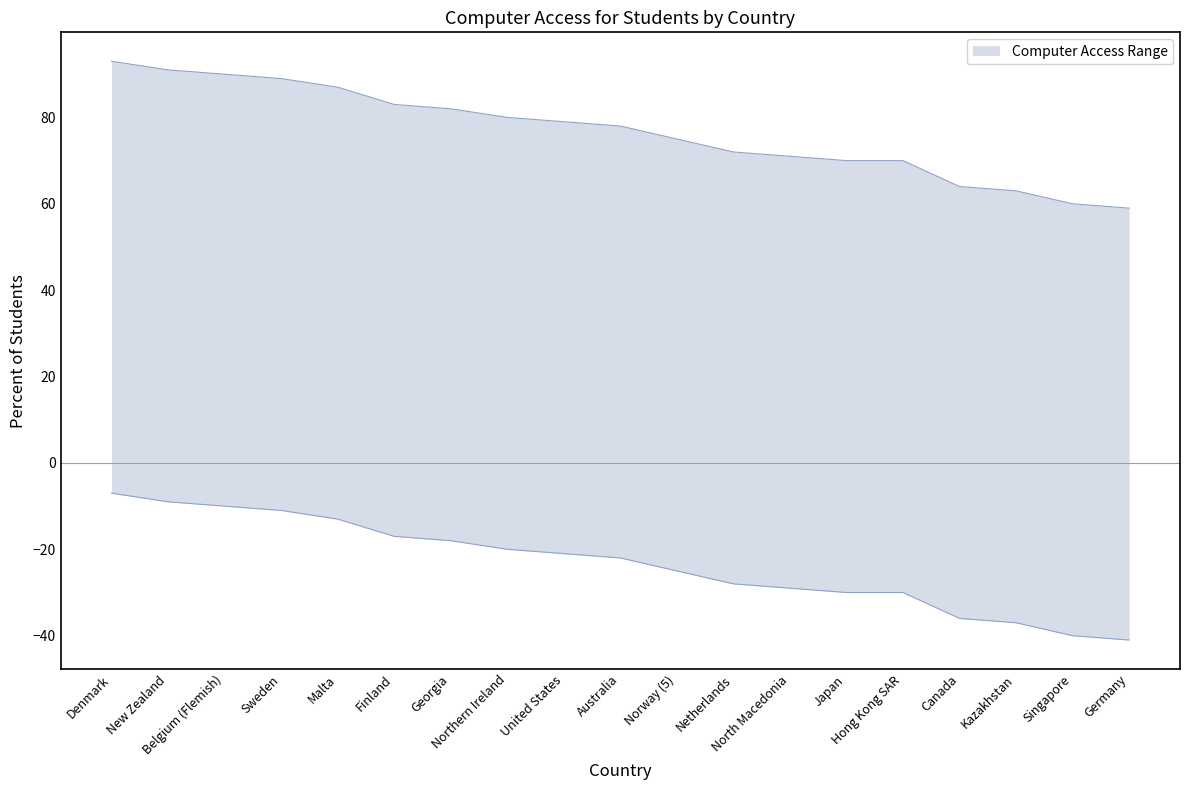

True or false: Each Student has a Computer (%) and No Computer (%) intersect in this chart.

False